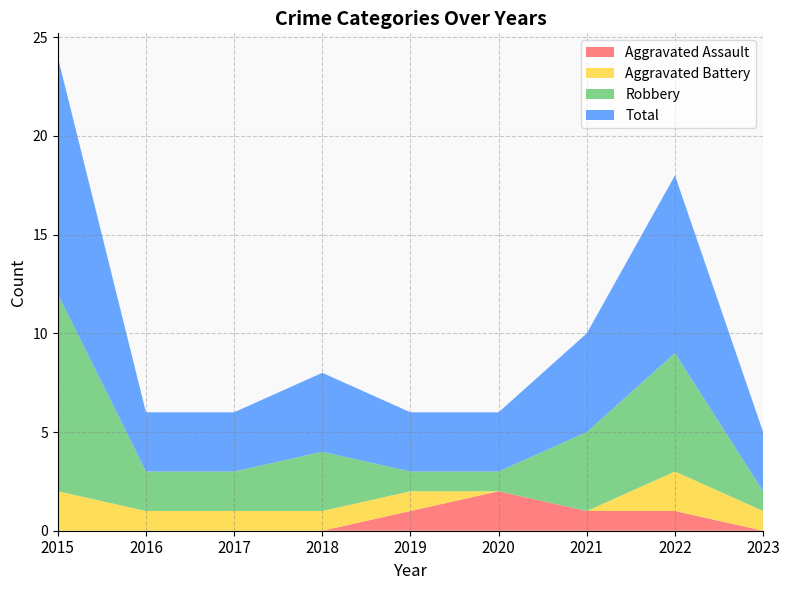

Reading right to left, transcribe all the data shown in this chart.

Aggravated Assault: 2023=0	2022=1	2021=1	2020=2	2019=1	2018=0	2017=0	2016=0	2015=0
Aggravated Battery: 2023=1	2022=2	2021=0	2020=0	2019=1	2018=1	2017=1	2016=1	2015=2
Robbery: 2023=1	2022=6	2021=4	2020=1	2019=1	2018=3	2017=2	2016=2	2015=10
Total: 2023=3	2022=9	2021=5	2020=3	2019=3	2018=4	2017=3	2016=3	2015=12